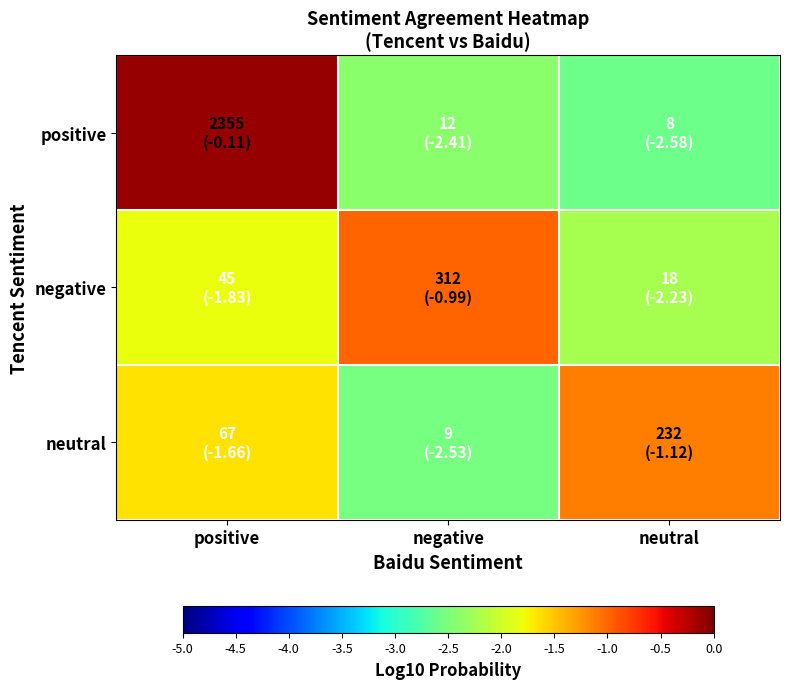

At which category is the sum across all series the highest?

positive